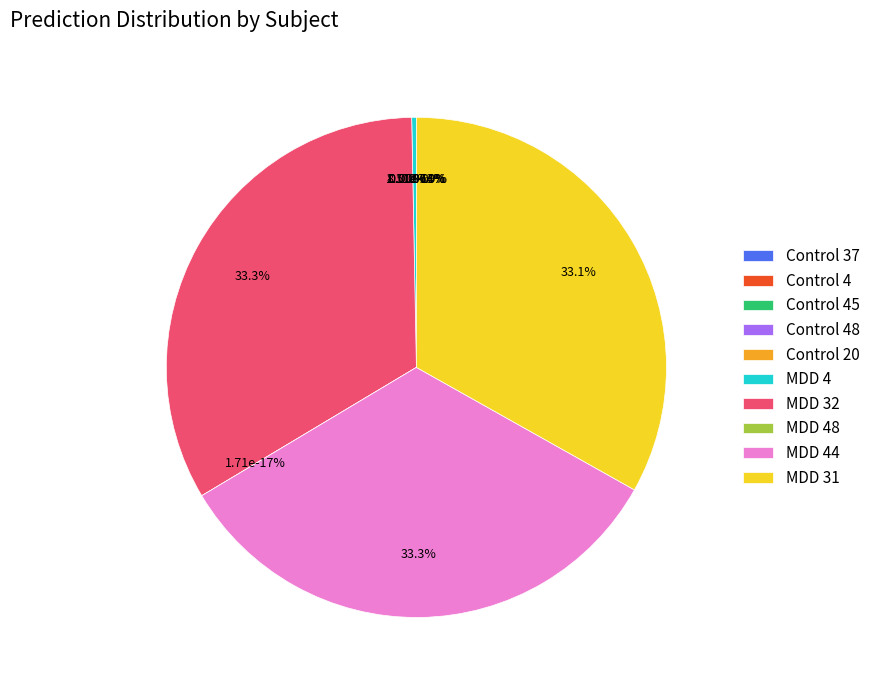

To the nearest percent, what is the difference between the Control 48 and MDD 44 slice percentages?

33%